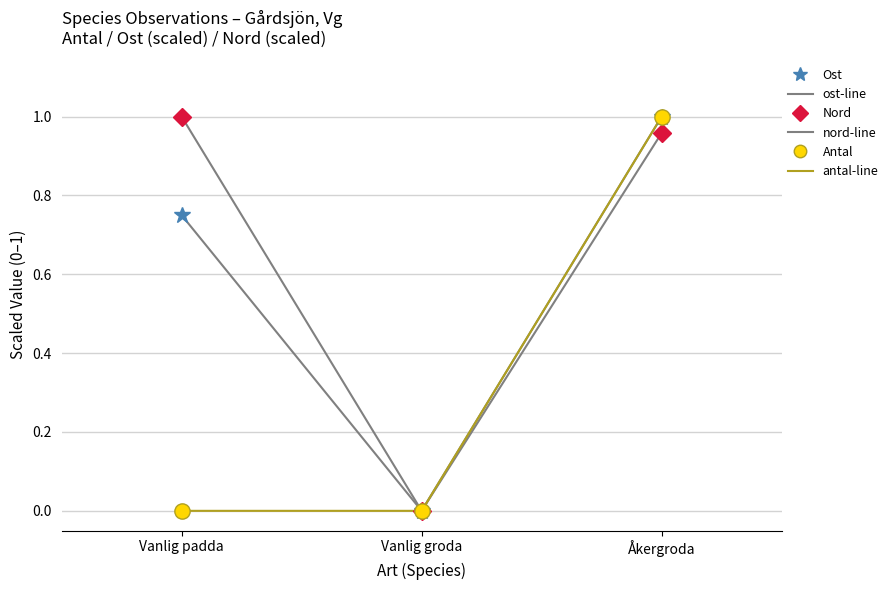

At which category is the sum across all series the highest?

Åkergroda